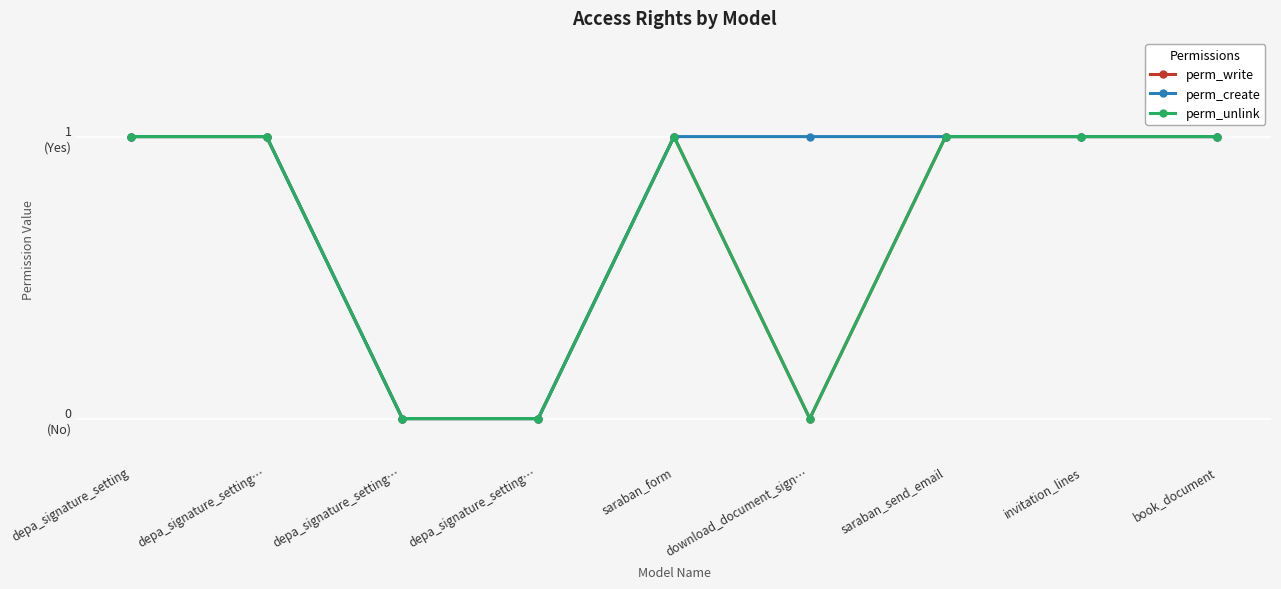

Is this an area chart (filled region under the line)?

No